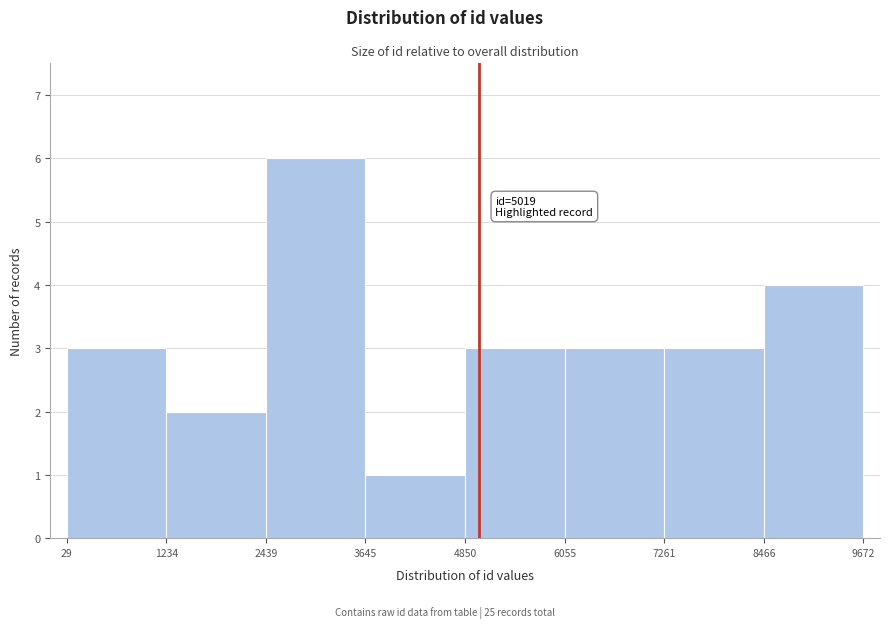

Over which range of the x-axis is the bar tallest?

2439 to 3645